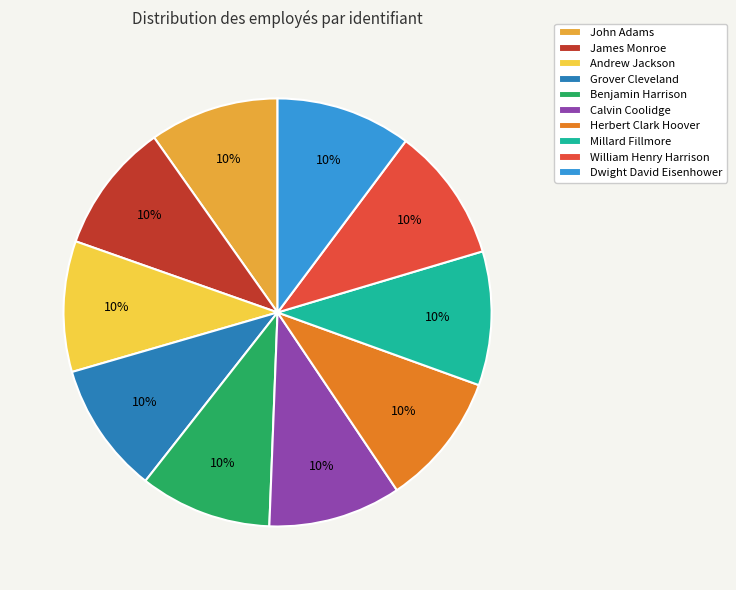

How many segments does this pie chart have?

10